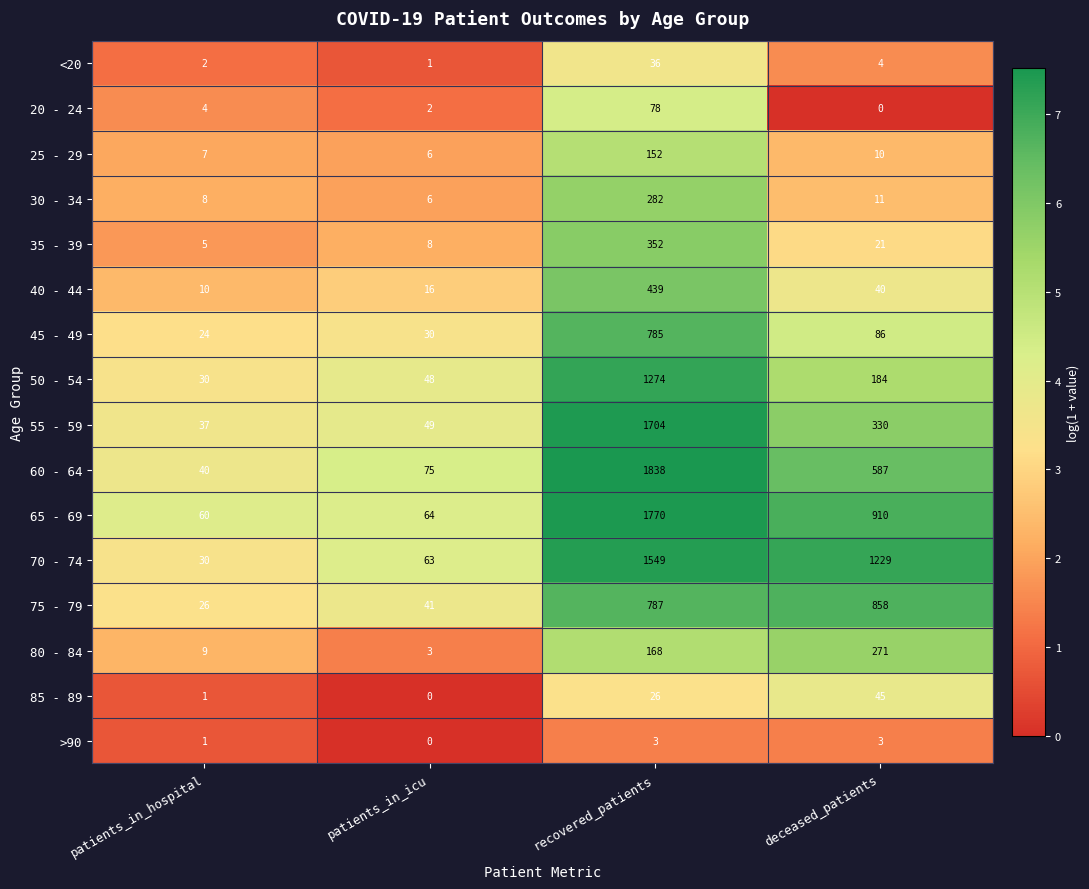

What is the maximum value for 20 - 24?

78